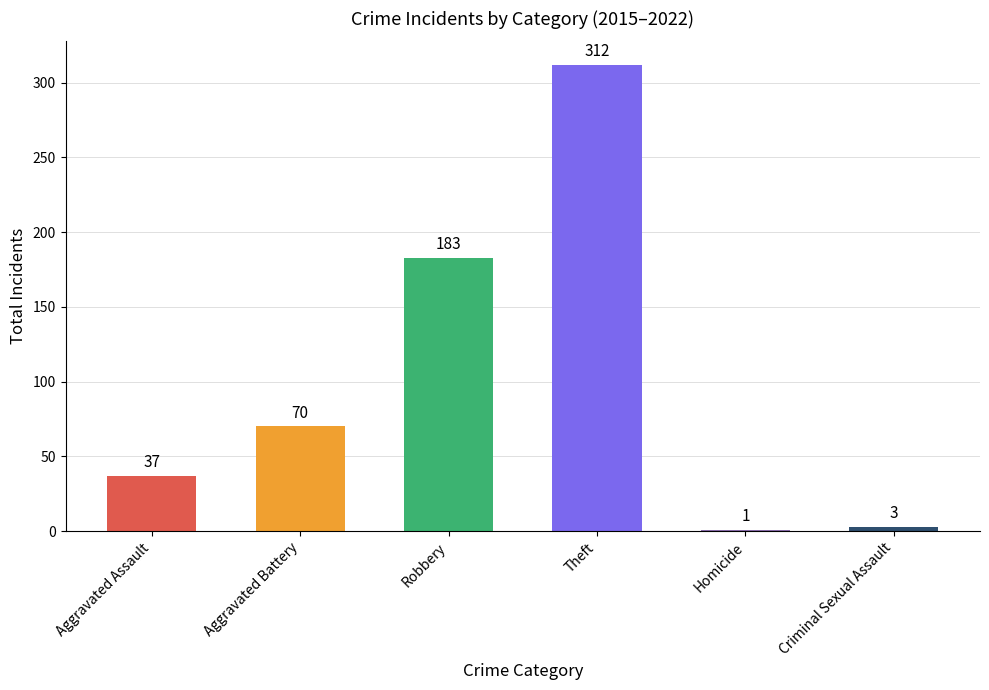

What position from the right is Aggravated Assault?

6